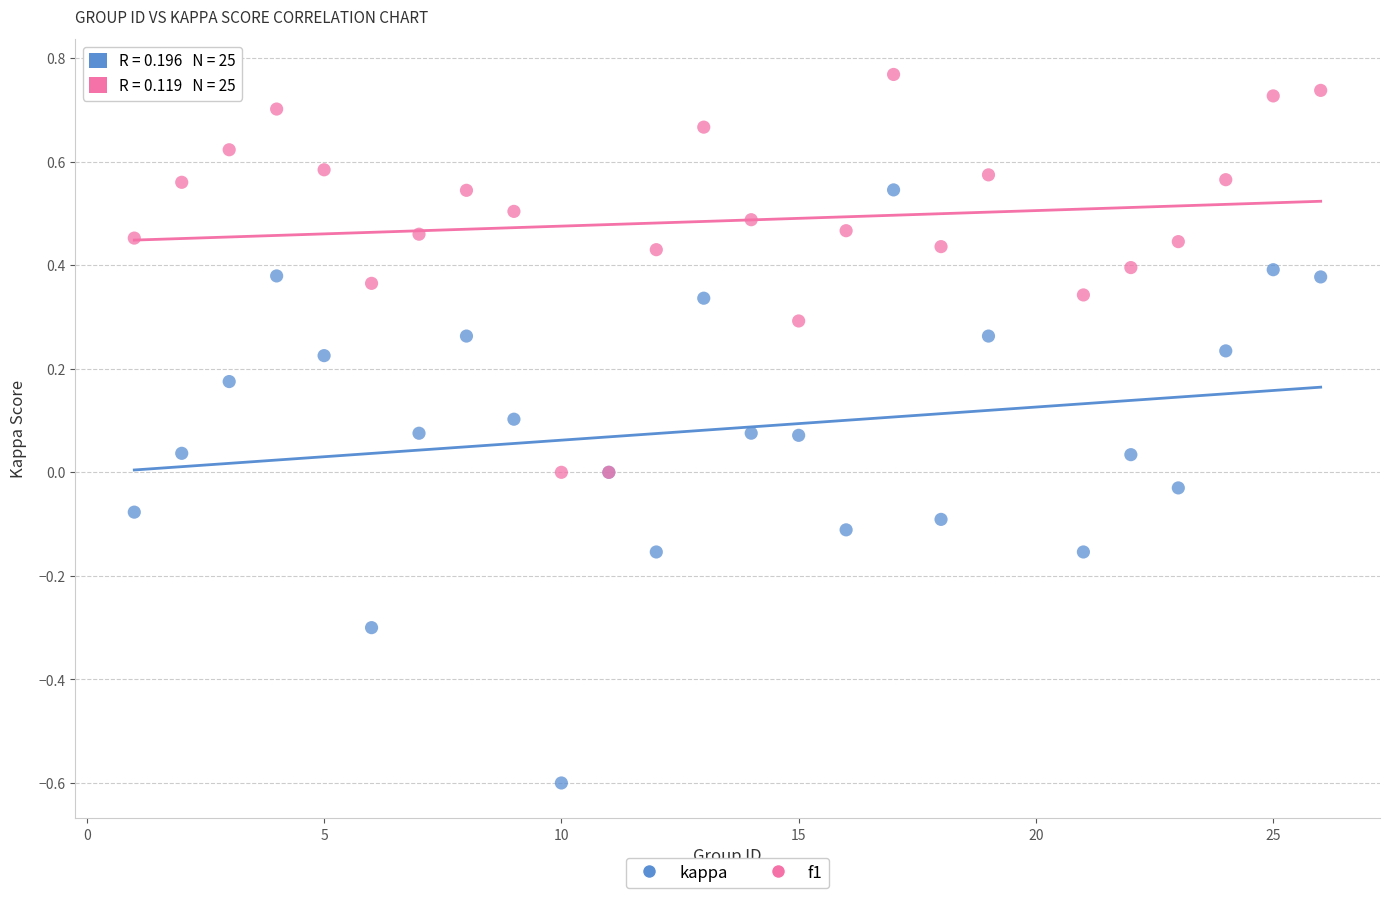

What are all the series names shown in the legend?

kappa, f1